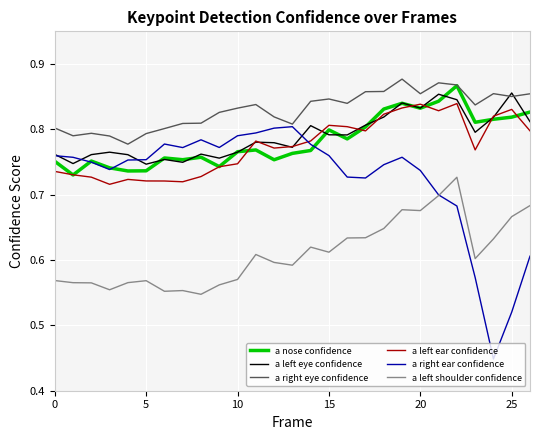

Which series has the largest total across all categories?

a right eye confidence